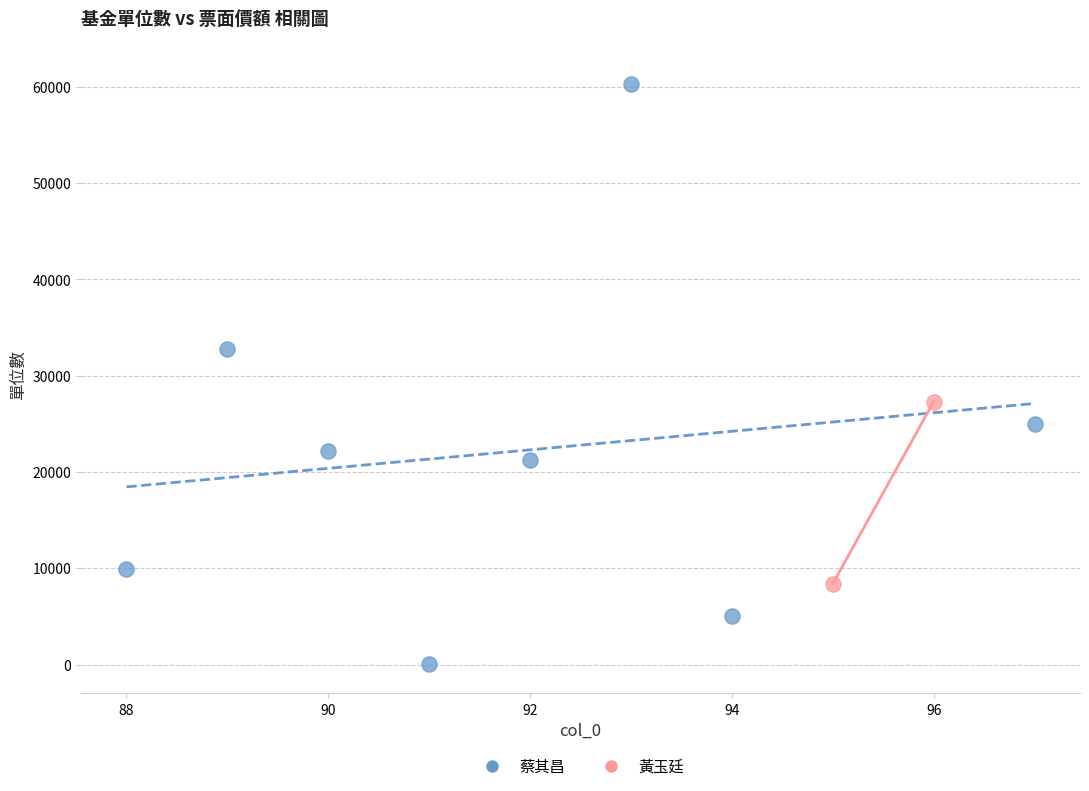

What are all the series names shown in the legend?

蔡其昌, 黃玉廷